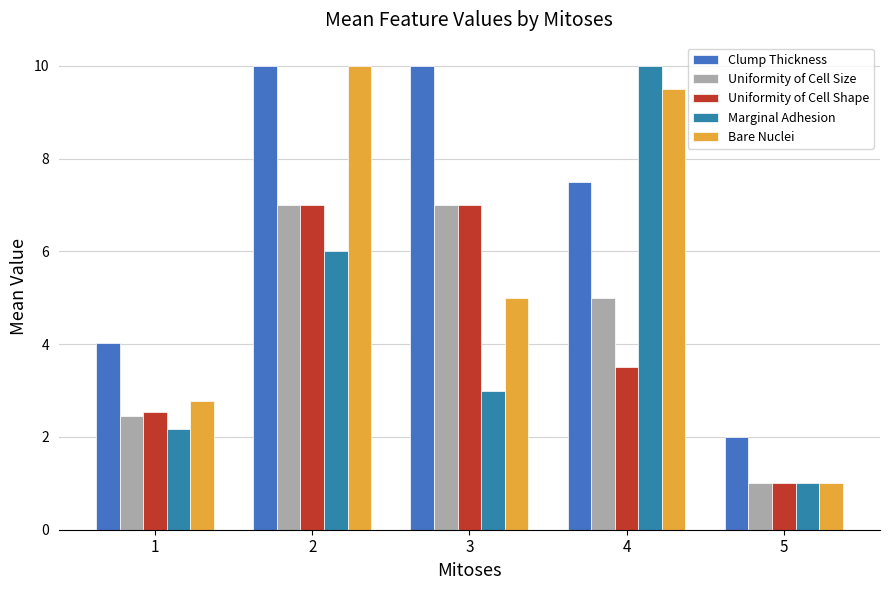

How many groups of bars are there?

5